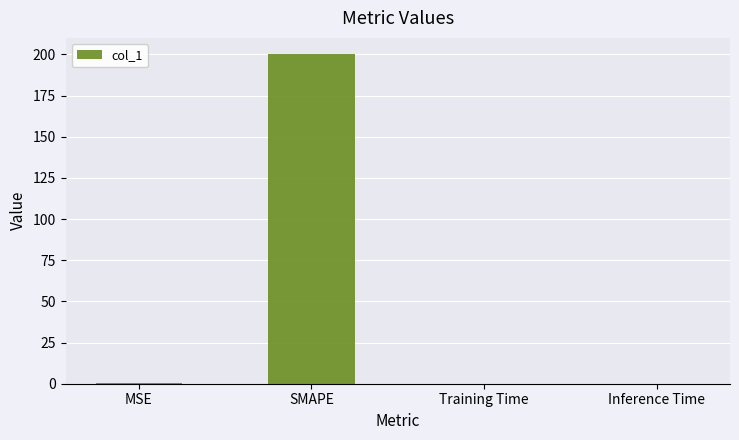

What is the sum of the values at SMAPE and MSE?

200.4